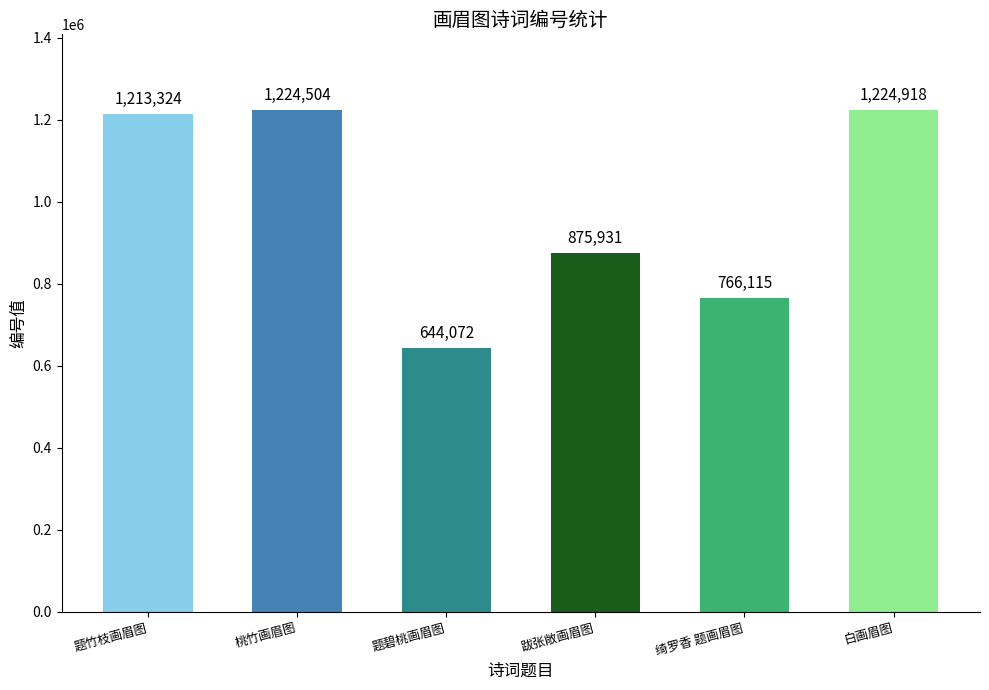

The value at 跋张敞画眉图 is 875931. True or false?

True